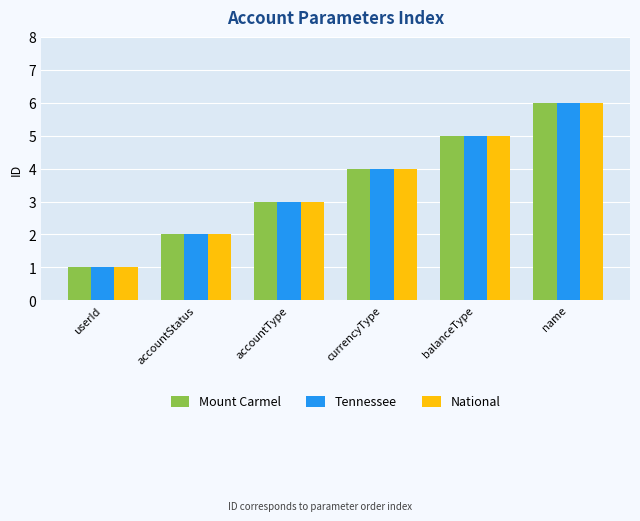

What is the difference between the National values at balanceType and userId?

4